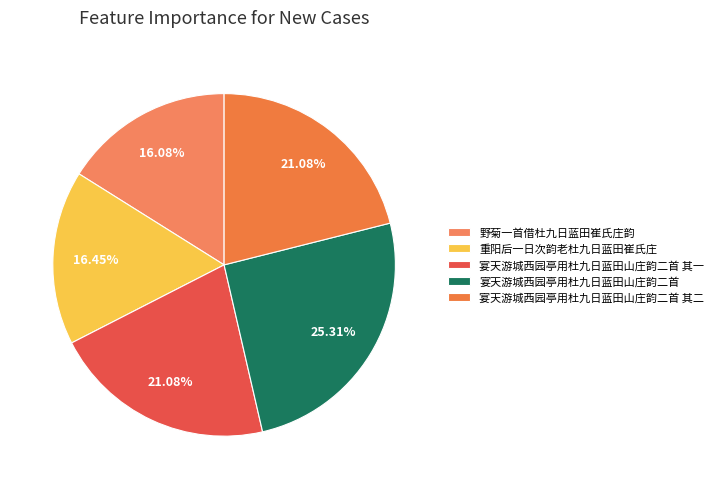

Approximately how many times larger is the value at 宴天游城西园亭用杜九日蓝田山庄韵二首 其一 compared to 宴天游城西园亭用杜九日蓝田山庄韵二首?

0.8